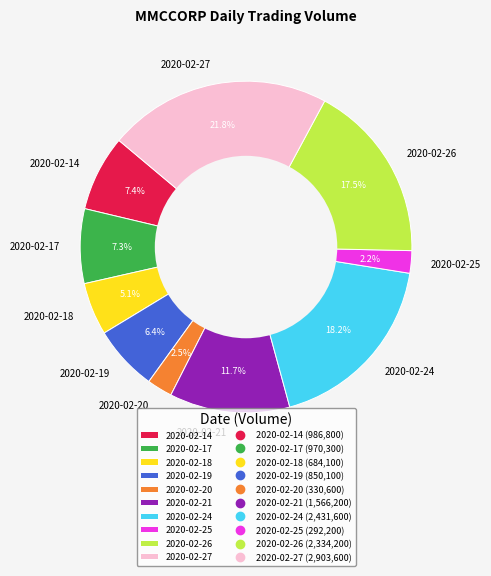

Is there a majority slice in this chart?

No